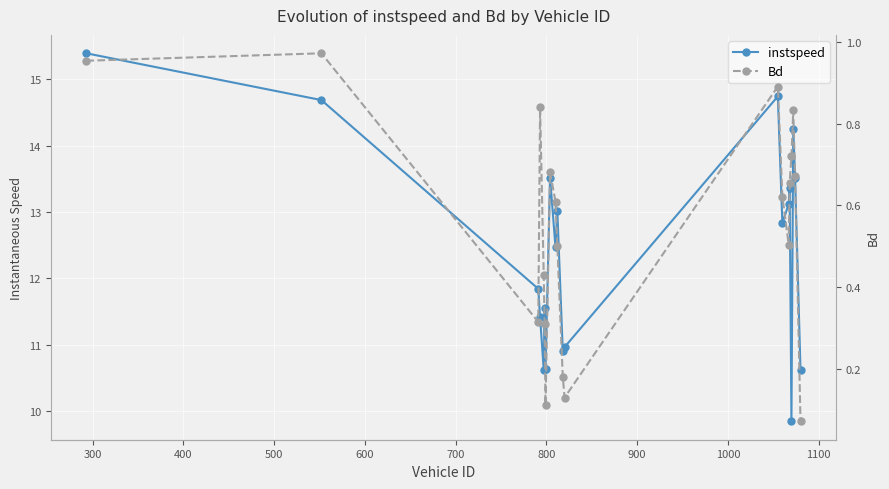

True or false: instspeed and Bd cross at least once.

False